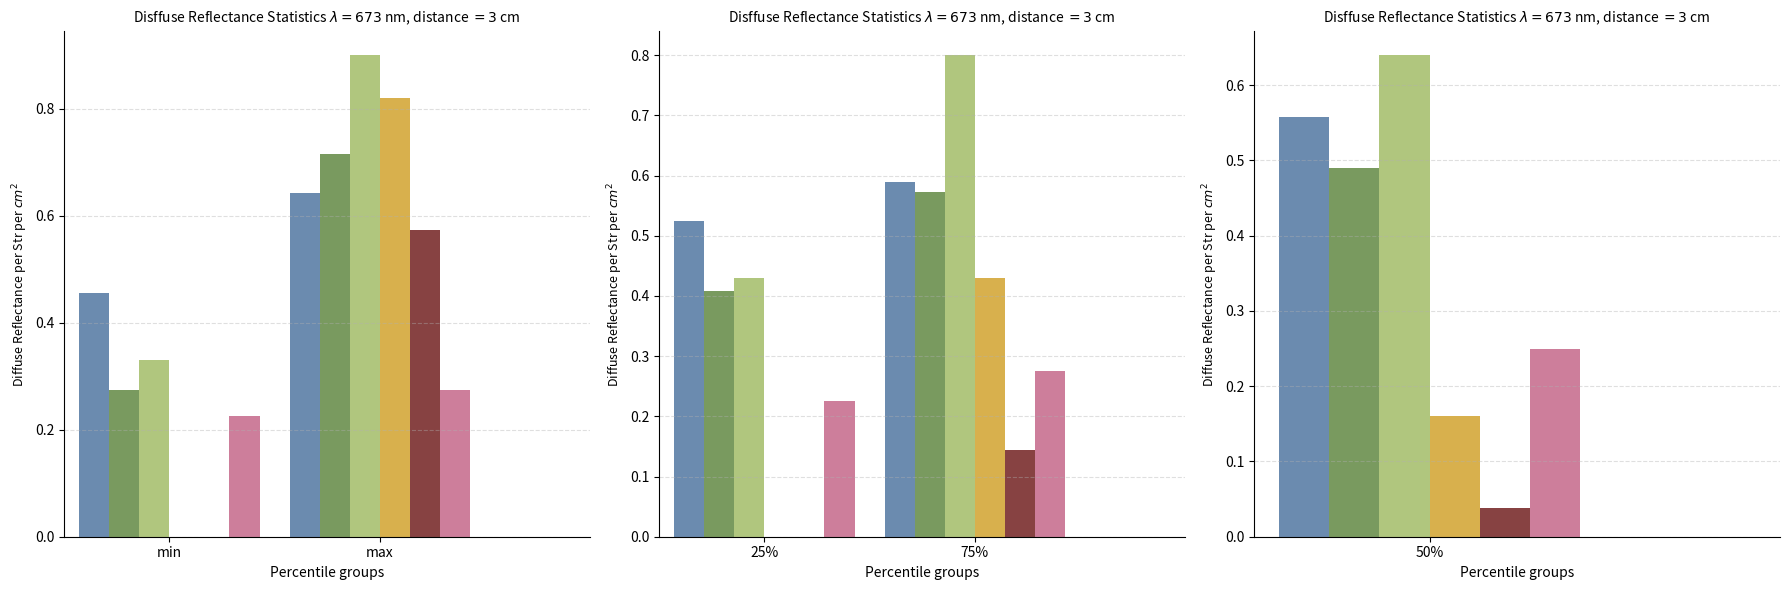

What is the difference between the Zerkleinerer values at 25% and 75%?

0.4